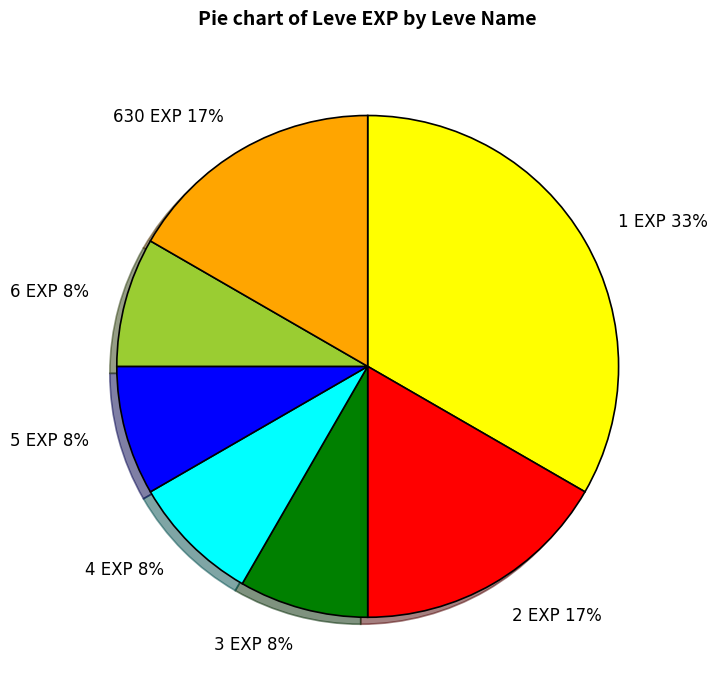

Which slice is the largest?

1 EXP